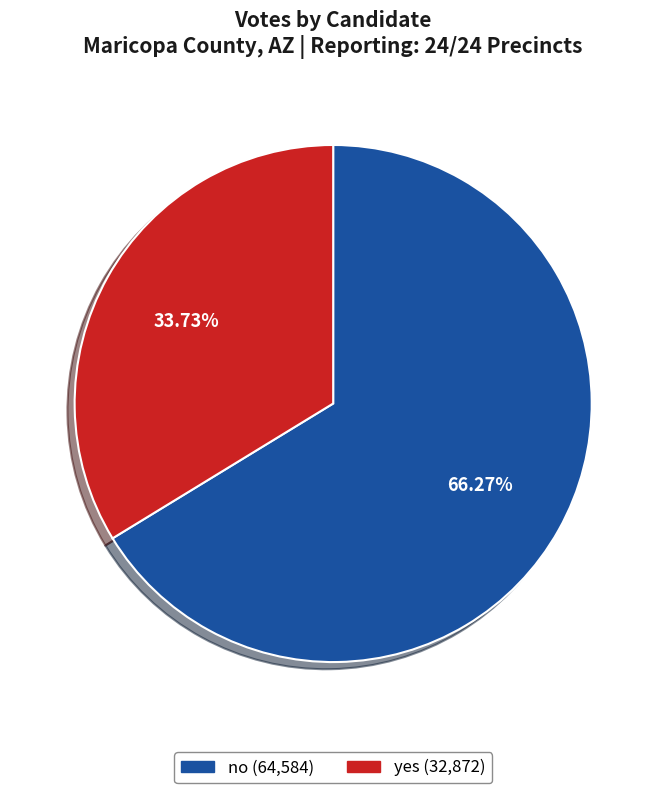

To the nearest percent, what is the difference between the no and yes slice percentages?

33%